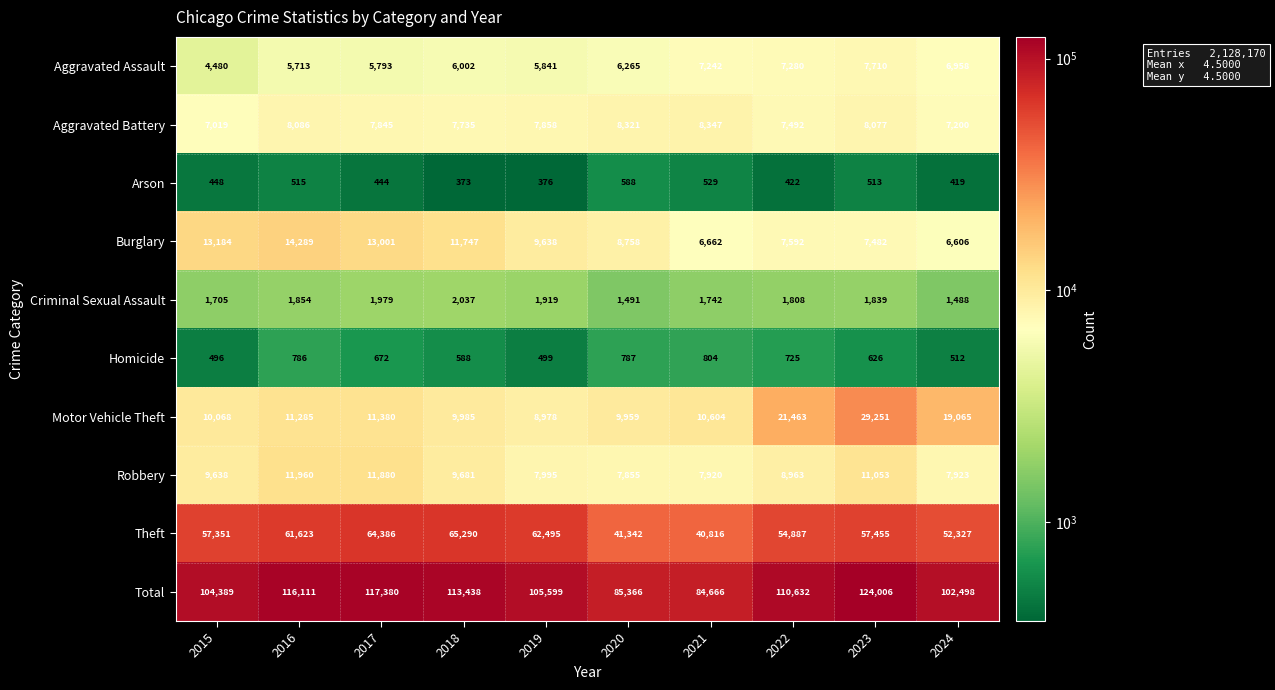

What is the minimum value shown in the chart?

373